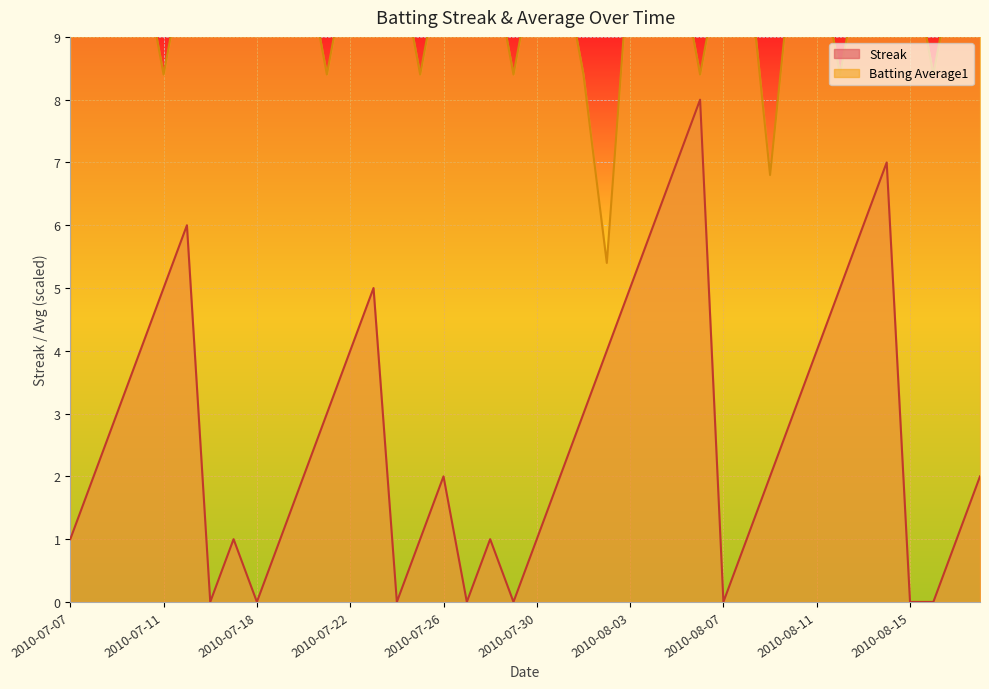

What are all the series names shown in the legend?

Streak, Batting Average1